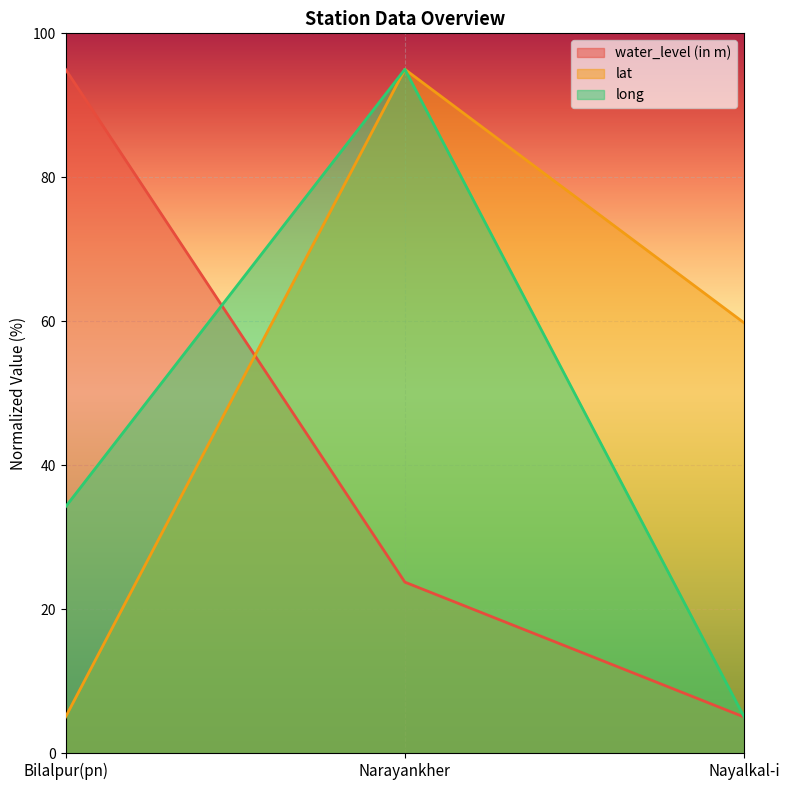

How many values in the water_level (in m) series are below 23?

1